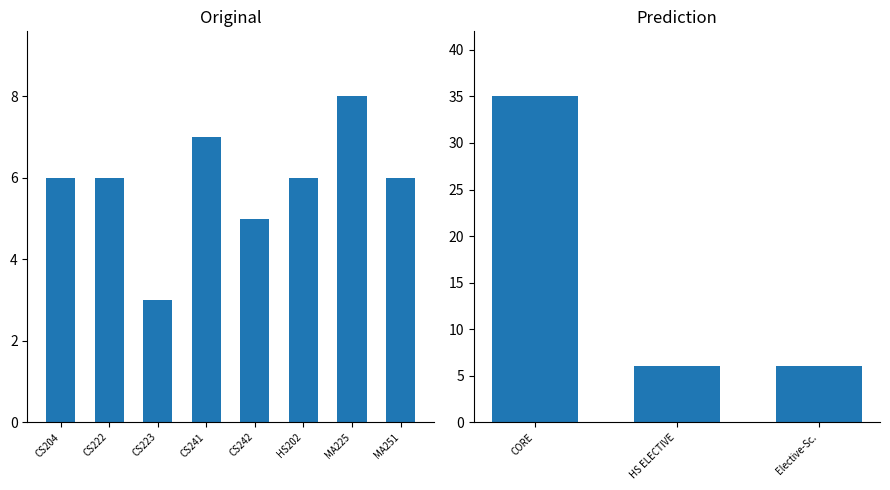

True or false: the data shows 6 at HS202.

True